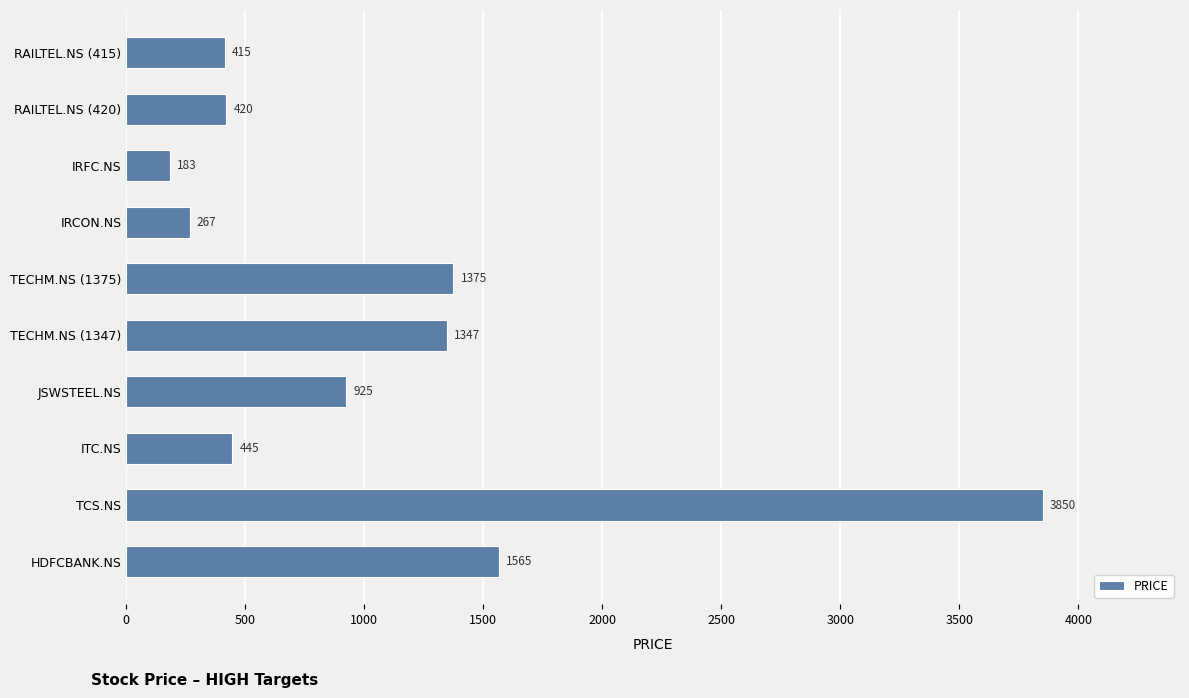

What is the maximum value shown in the chart?

3850